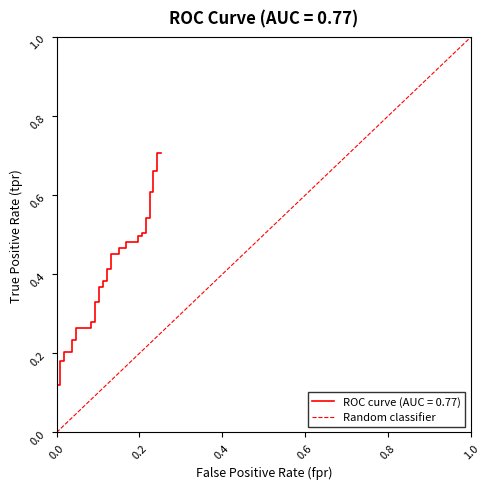

What is the maximum value shown in the chart?

1